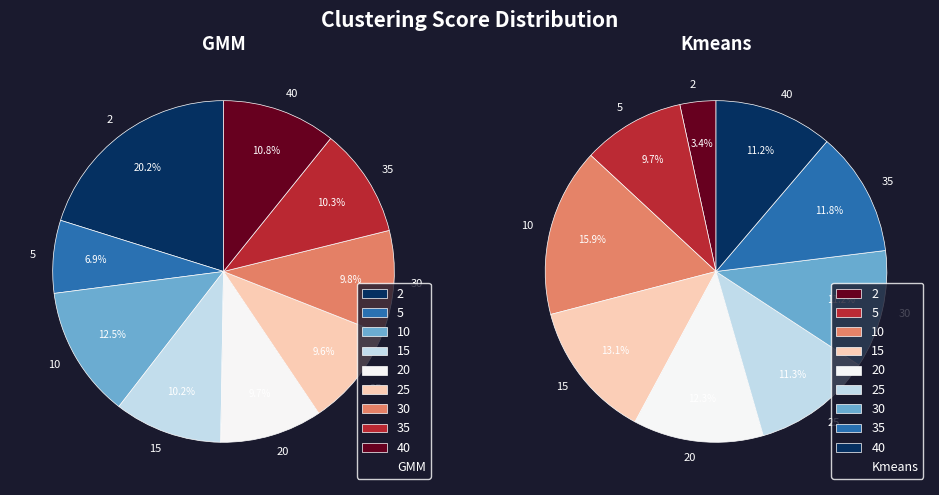

How many slices are in this pie chart?

9